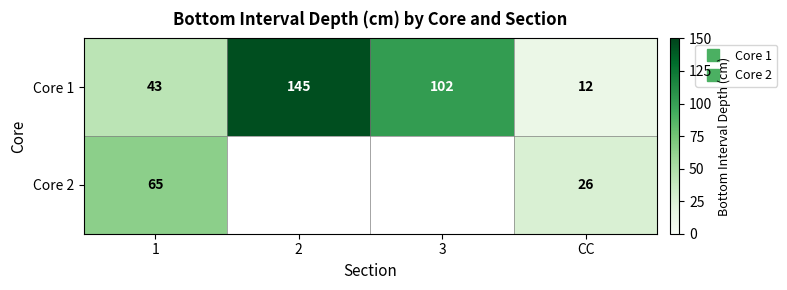

Is the value of Core 2 at CC greater than the value of Core 1 at CC?

Yes